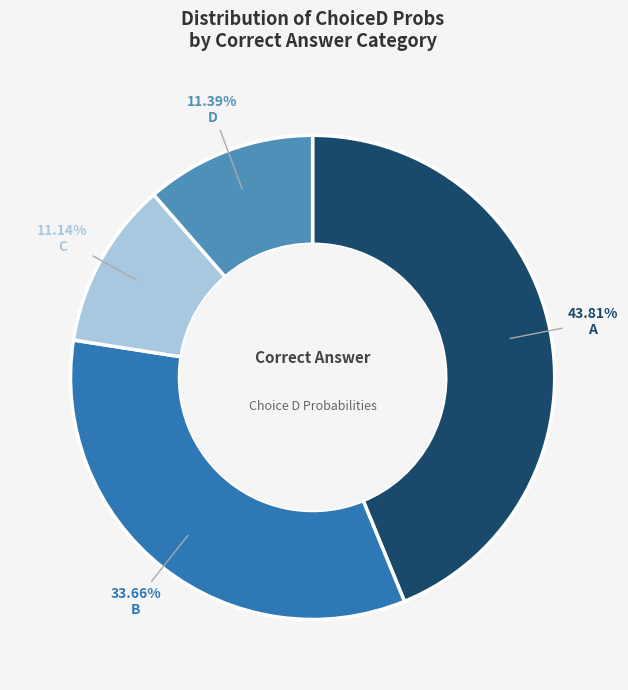

What is the ratio of the value at B to the value at D?

3.0